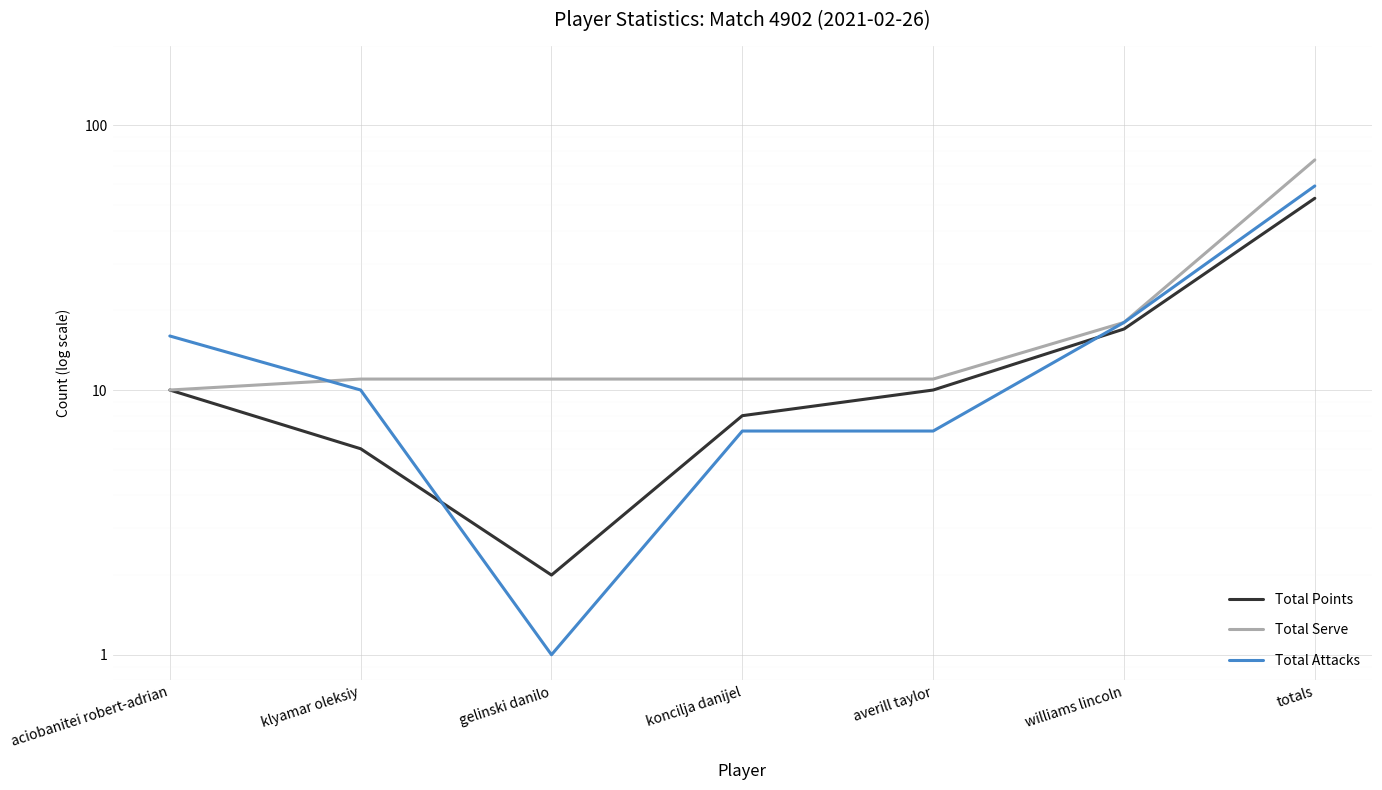

What is the label of the 4th point from the right?

koncilja danijel